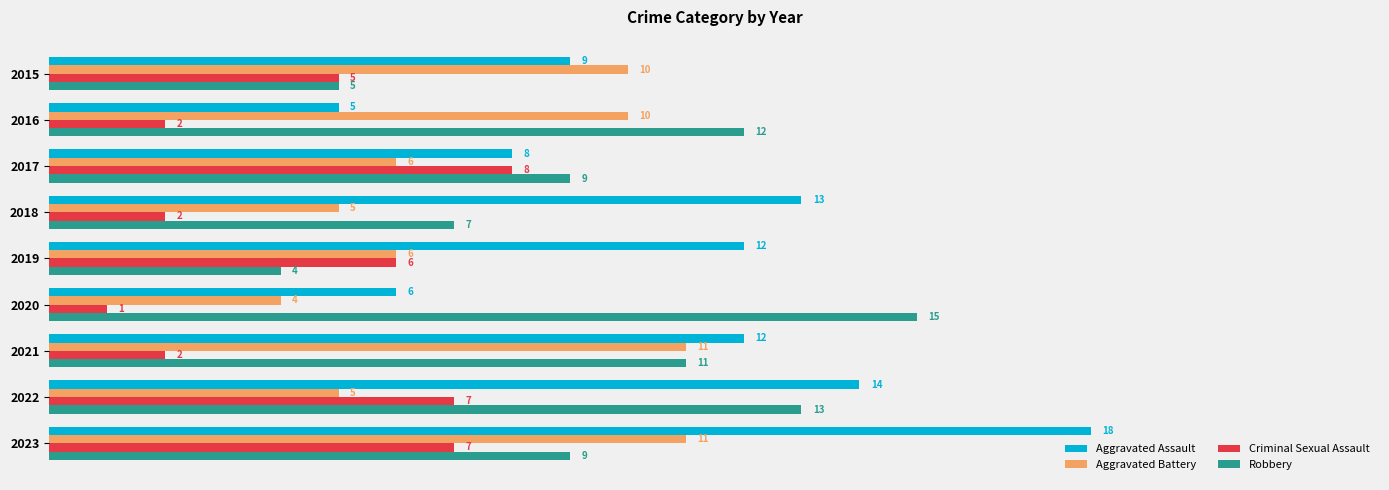

The value of Robbery at 2020 is 15. True or false?

True